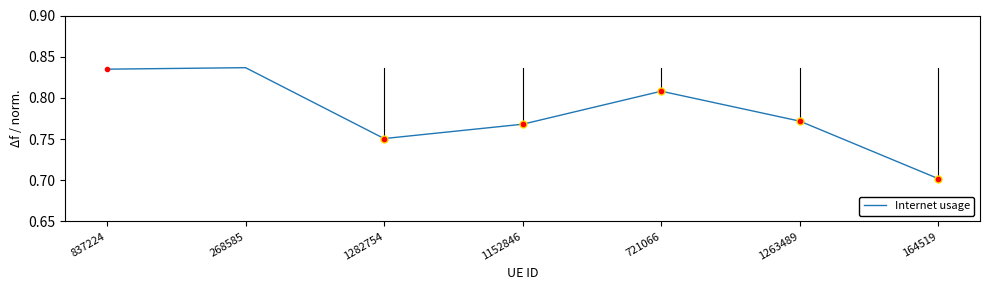

What position from the right is 268585?

6